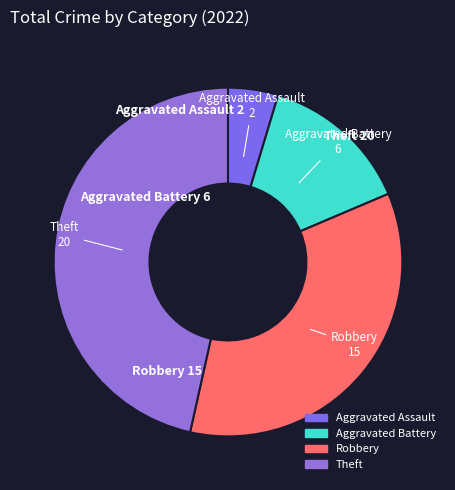

What is the ratio of the value at Aggravated Battery to the value at Theft?

0.3